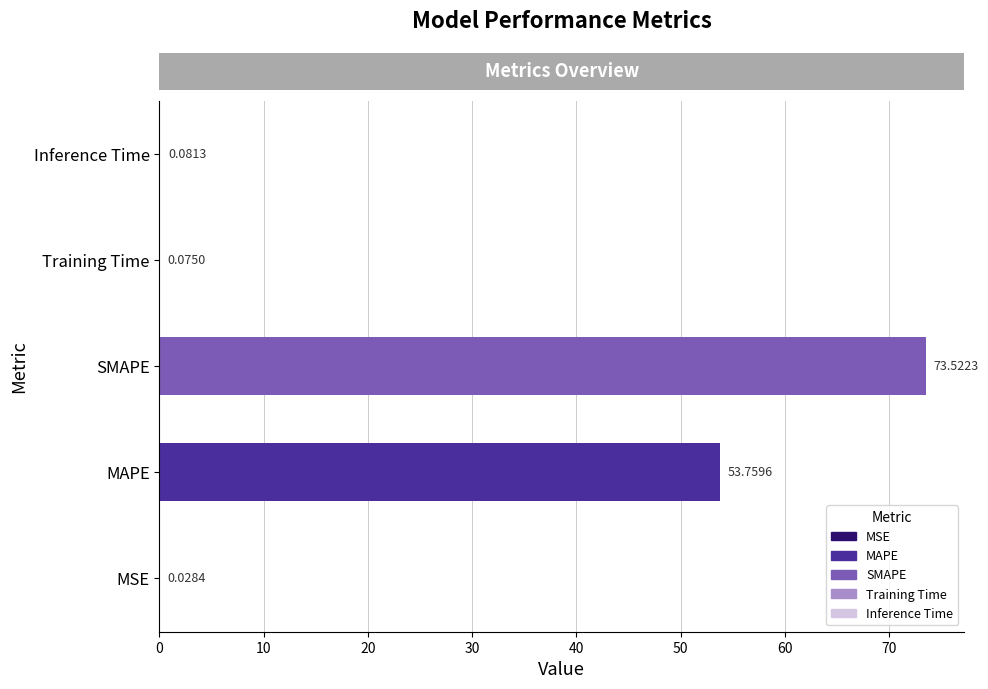

What is the sum of all values?

127.5